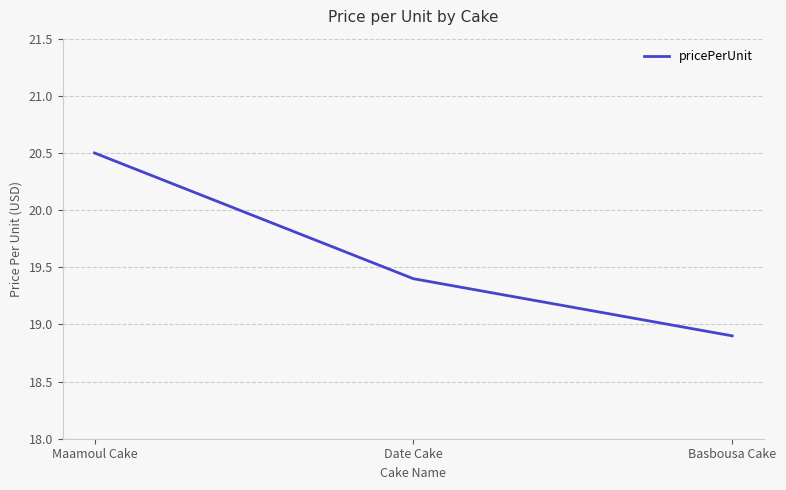

List the labels in order of value, largest first.

Maamoul Cake, Date Cake, Basbousa Cake